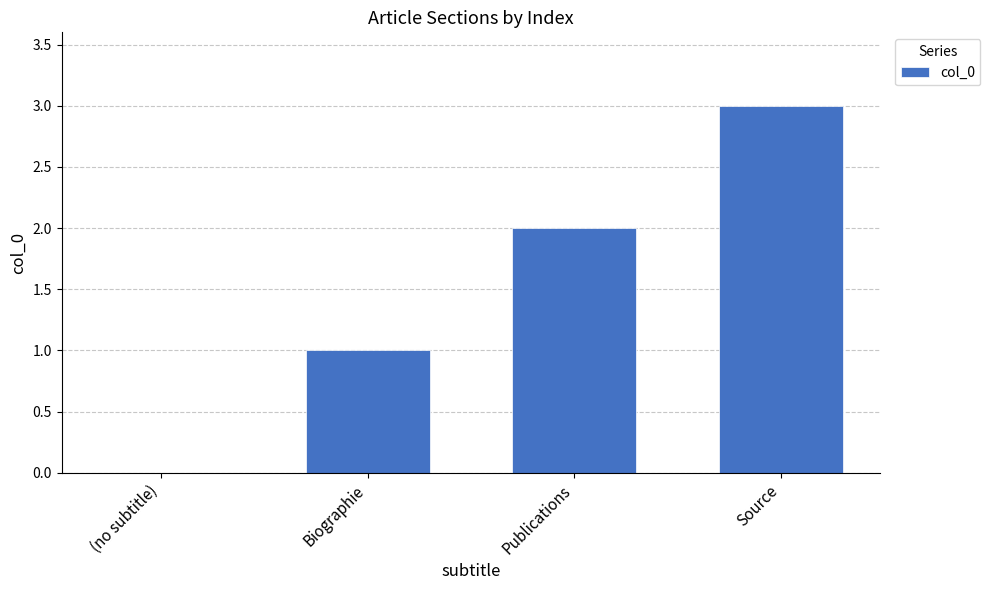

The value at Publications is 2. True or false?

True